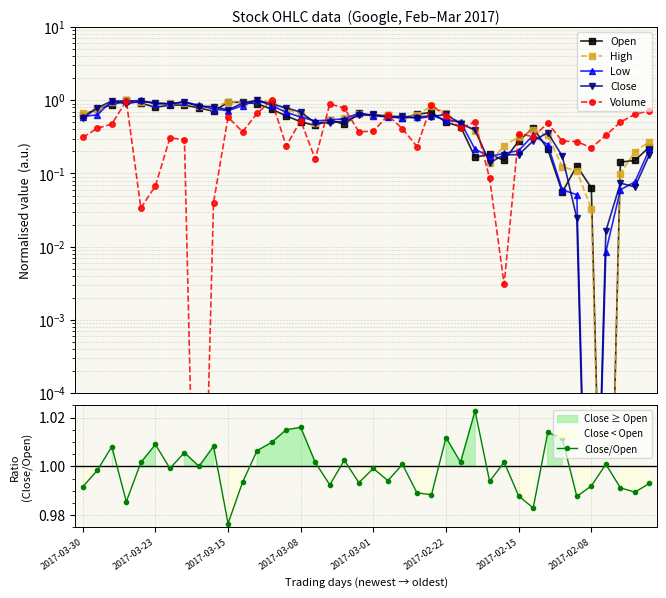

Which series has the largest total across all categories?

Close/Open